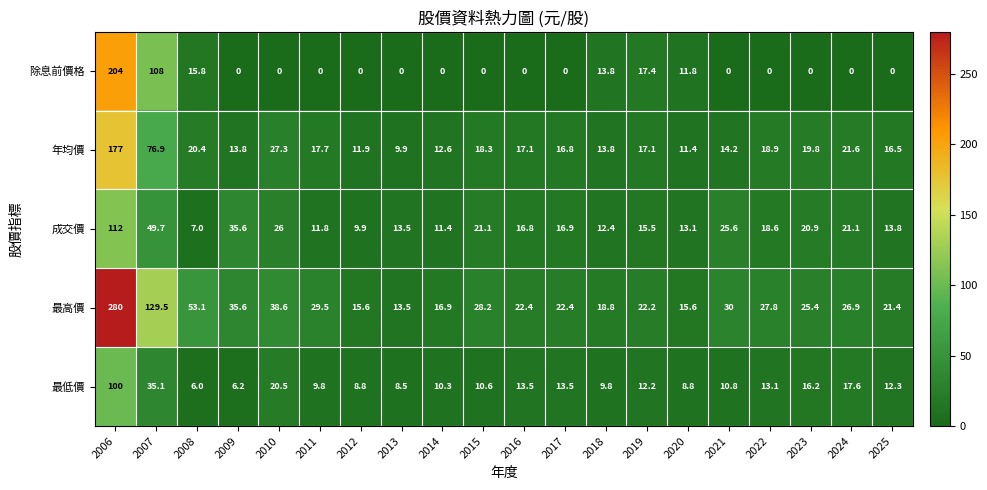

What is the spread (max minus min) of values at 2006?

180.0